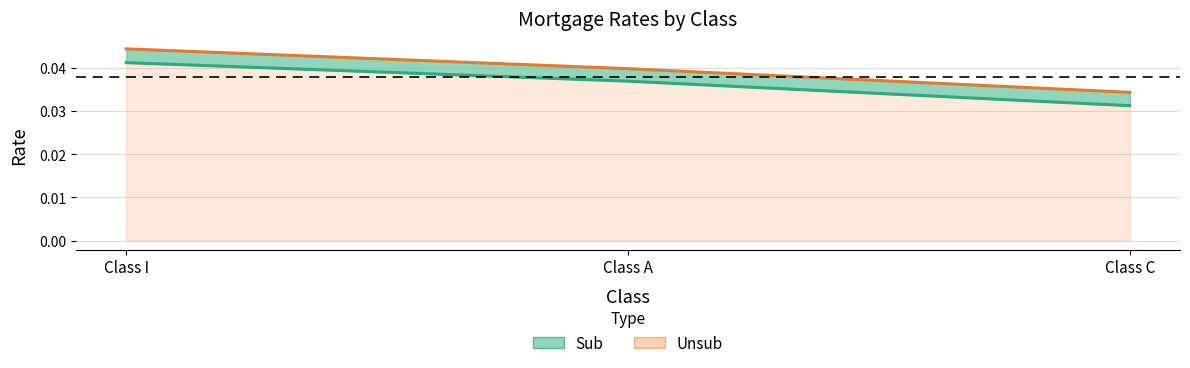

The Sub series shows 0.0 at Class I. True or false?

True